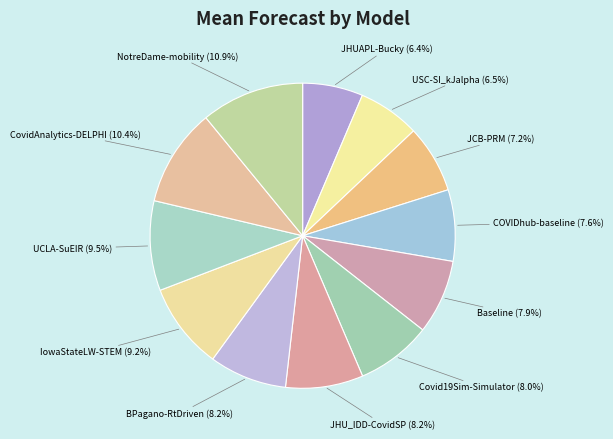

How many segments does this pie chart have?

12